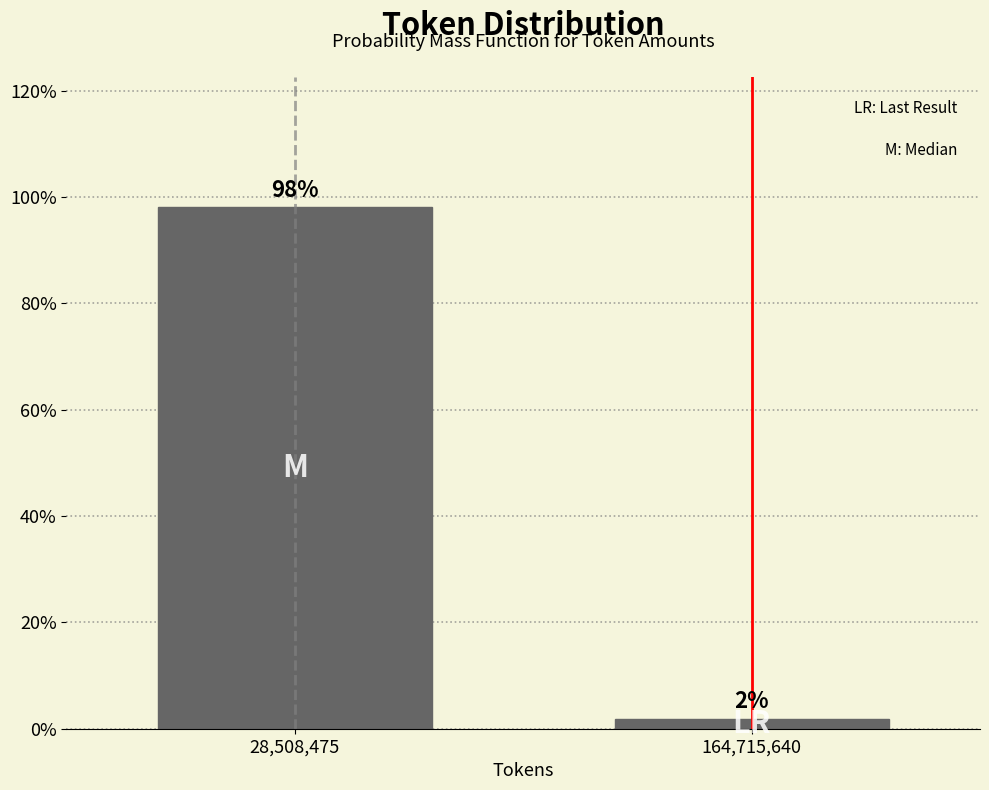

Are the bars horizontal?

No